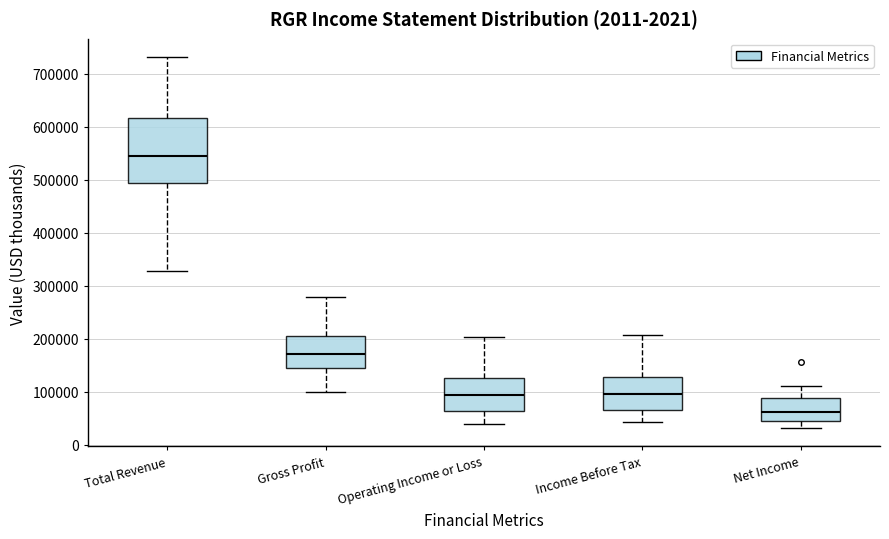

Which box's median line is the lowest?

Net Income